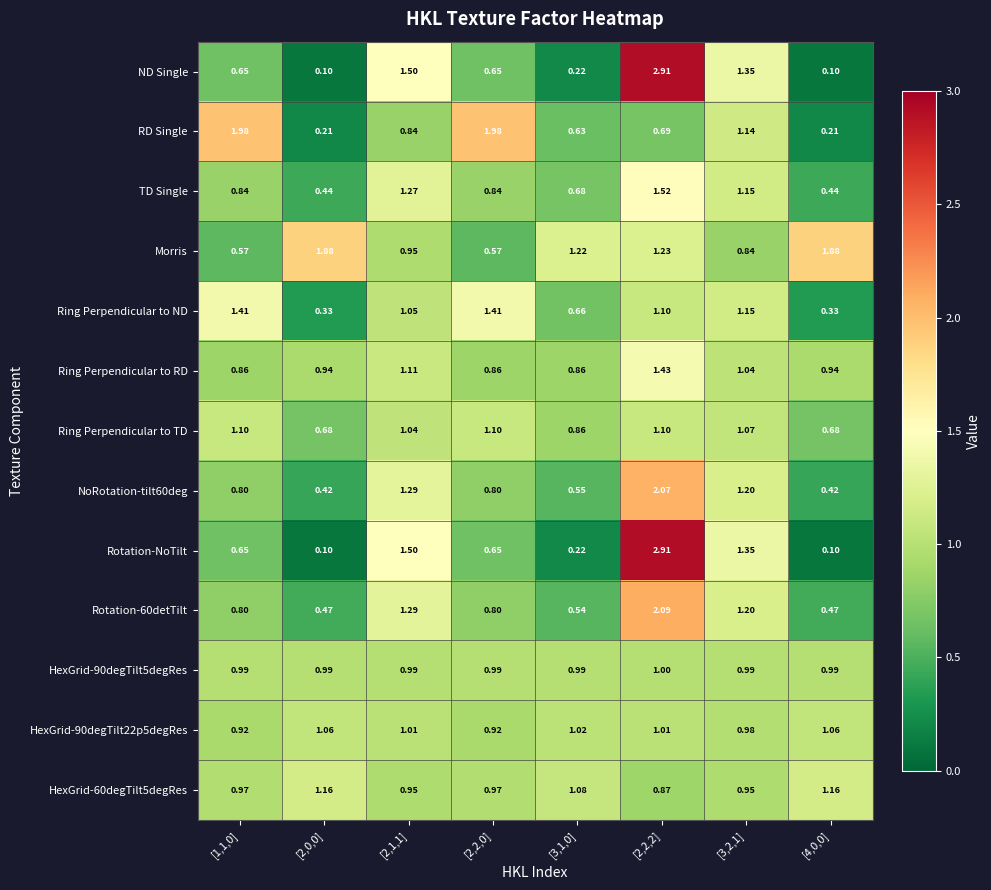

Which series changed the most between [1,1,0] and [2,1,1]?

RD Single